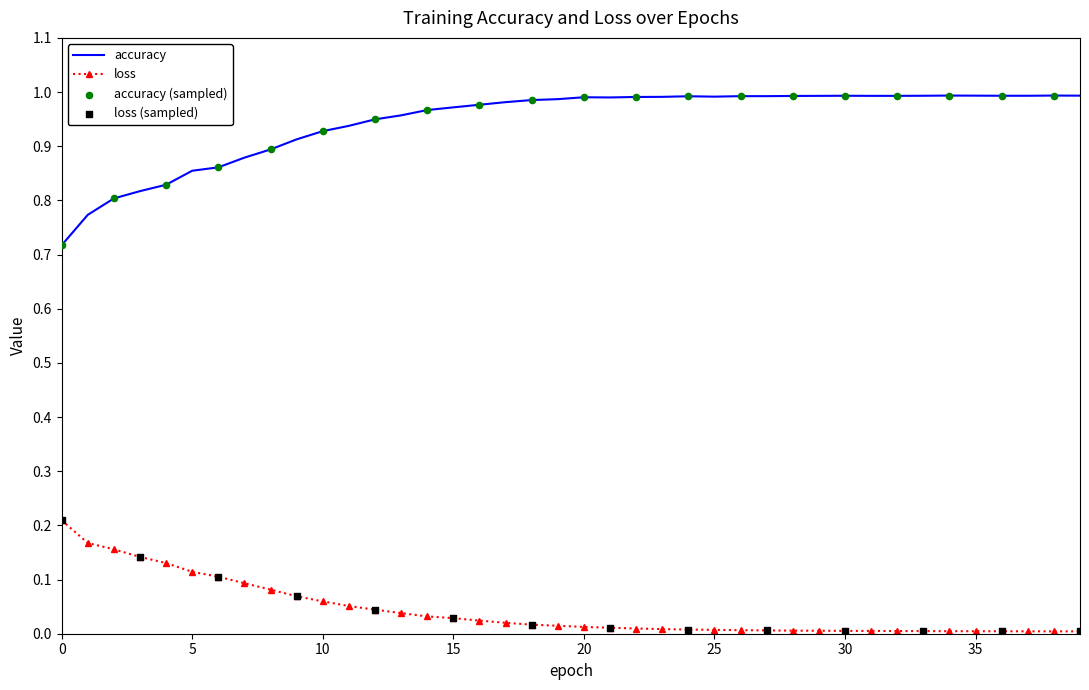

List the series in order of their peak value, highest first.

accuracy, loss